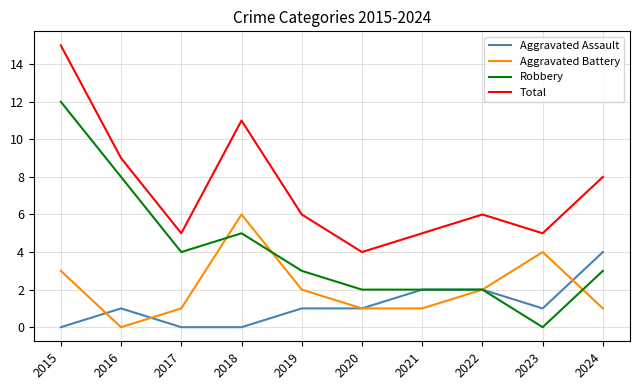

True or false: Aggravated Battery has more than 2 interior local peaks.

False